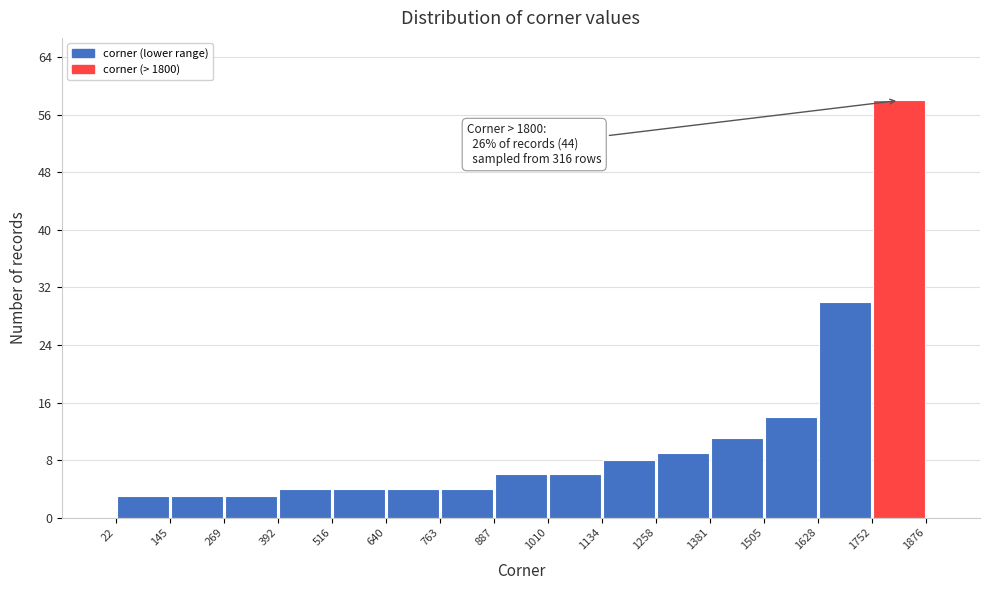

Which range on the x-axis has the tallest bar?

1752 to 1876